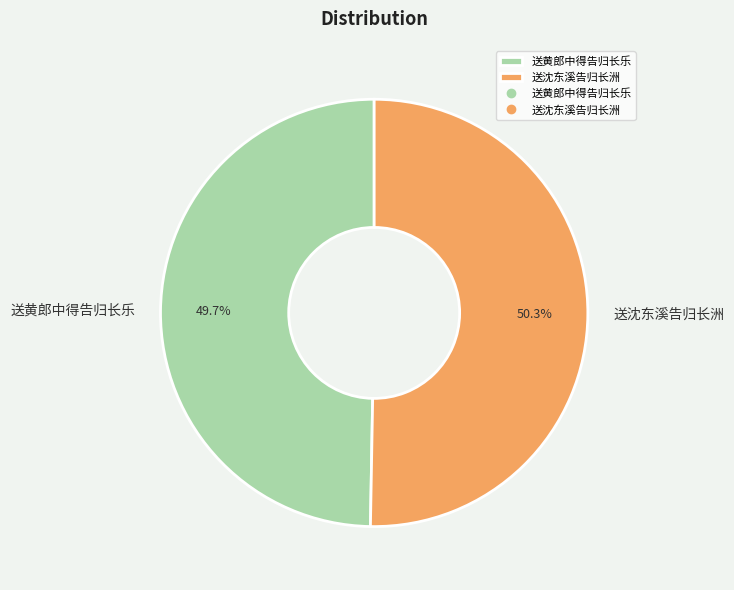

Is it true that 送黄郎中得告归长乐 is 50% of the pie?

True